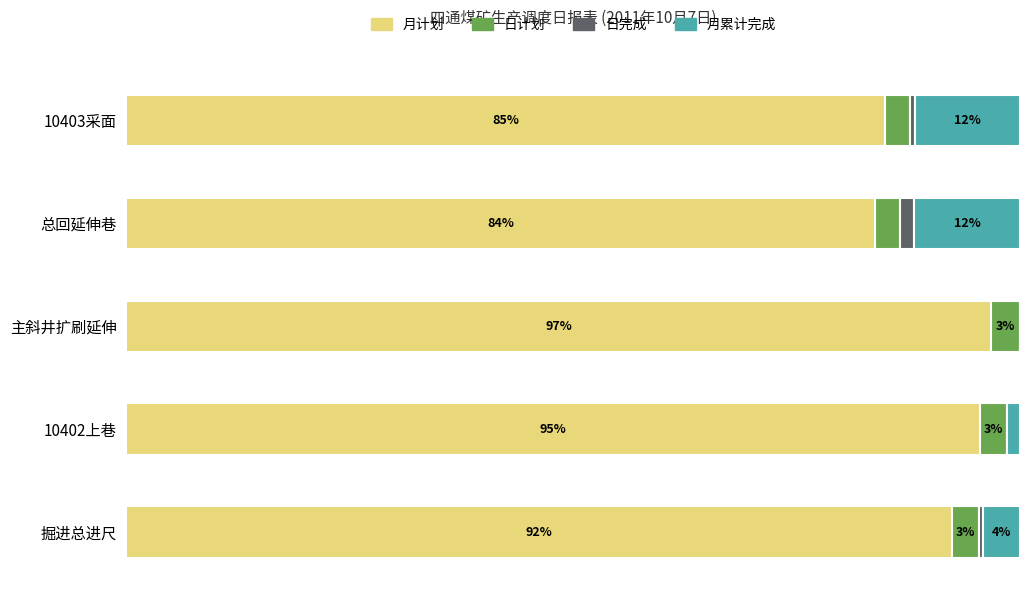

At which label is 月计划 closest to 90?

掘进总进尺